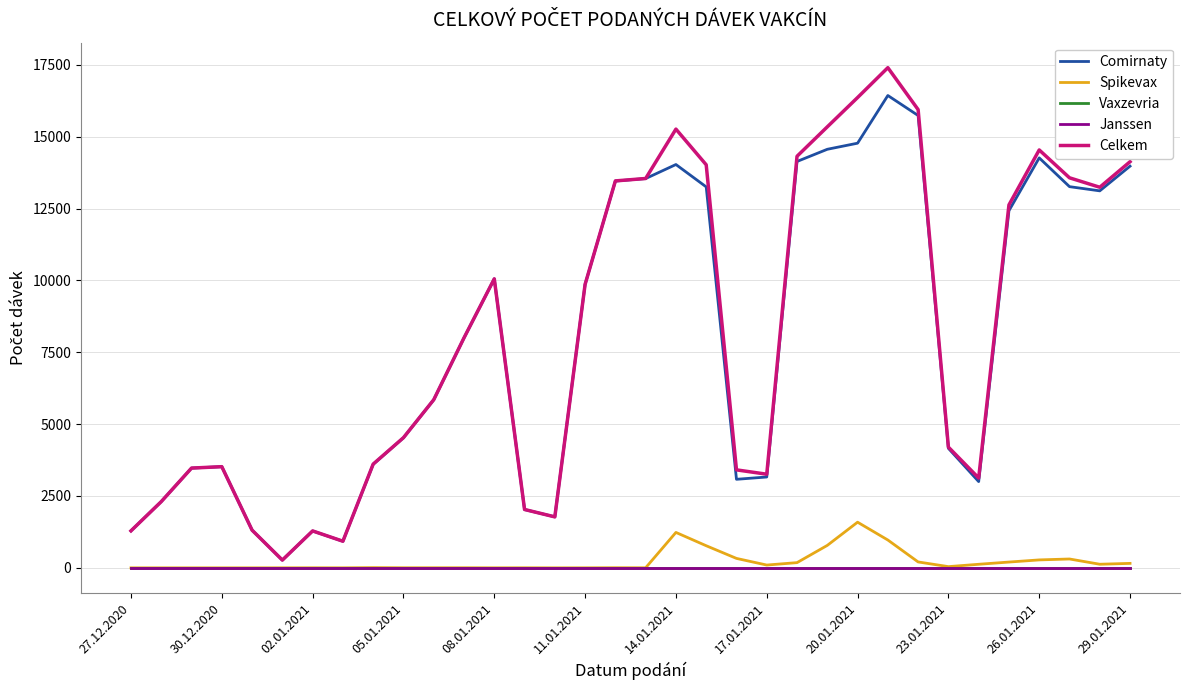

Is this an area chart (filled region under the line)?

No